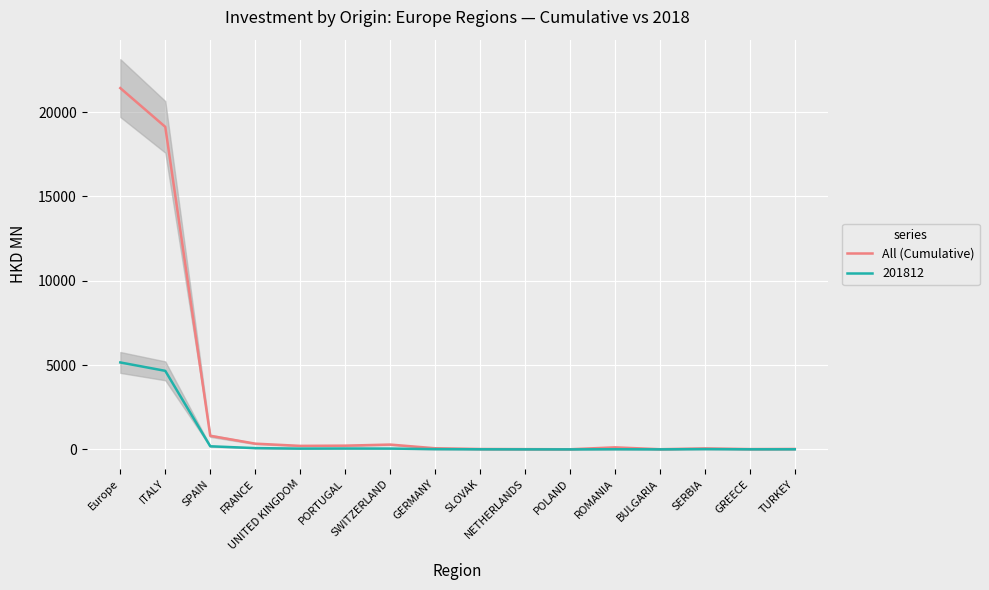

At which category does the chart reach its peak across all series?

Europe